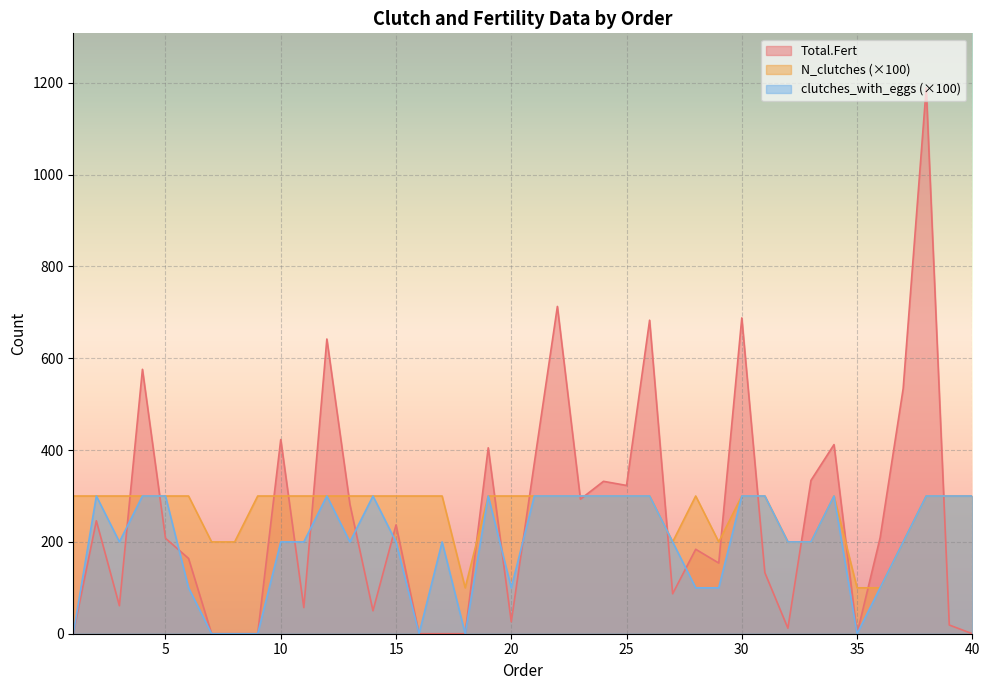

Which series ends up on top after the final intersection of N_clutches and Total.Fert?

N_clutches